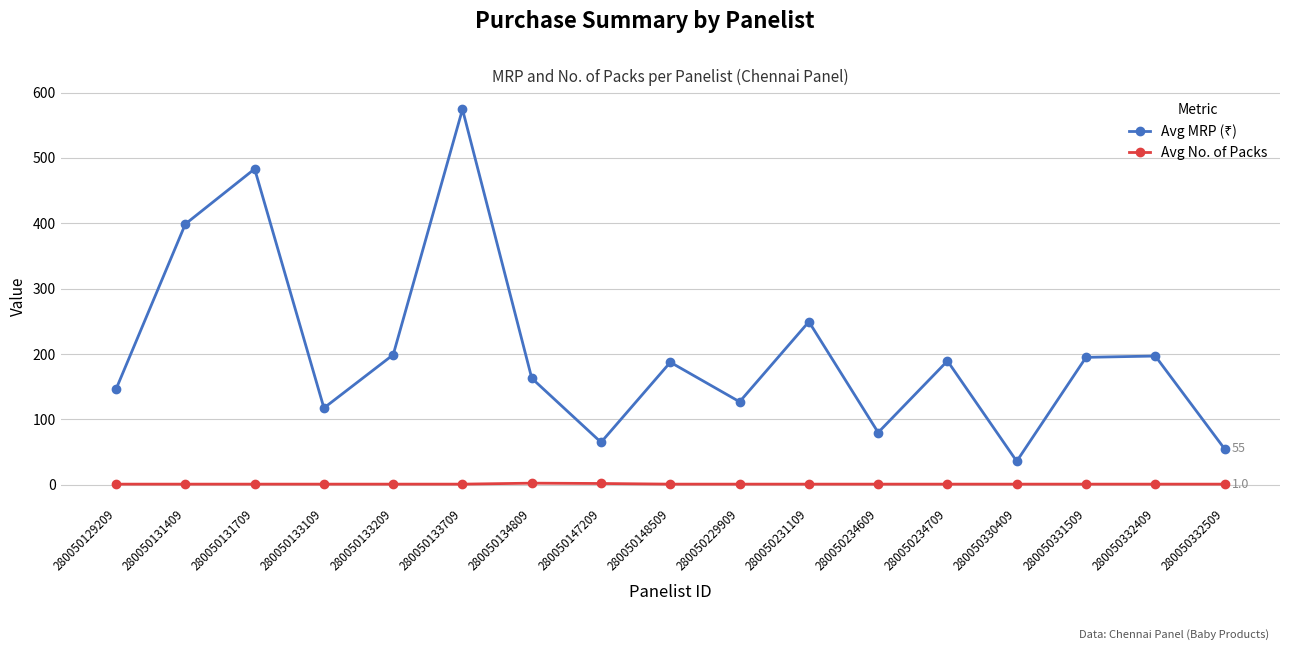

What is the difference between the highest and lowest values at 280050332509?

54.0